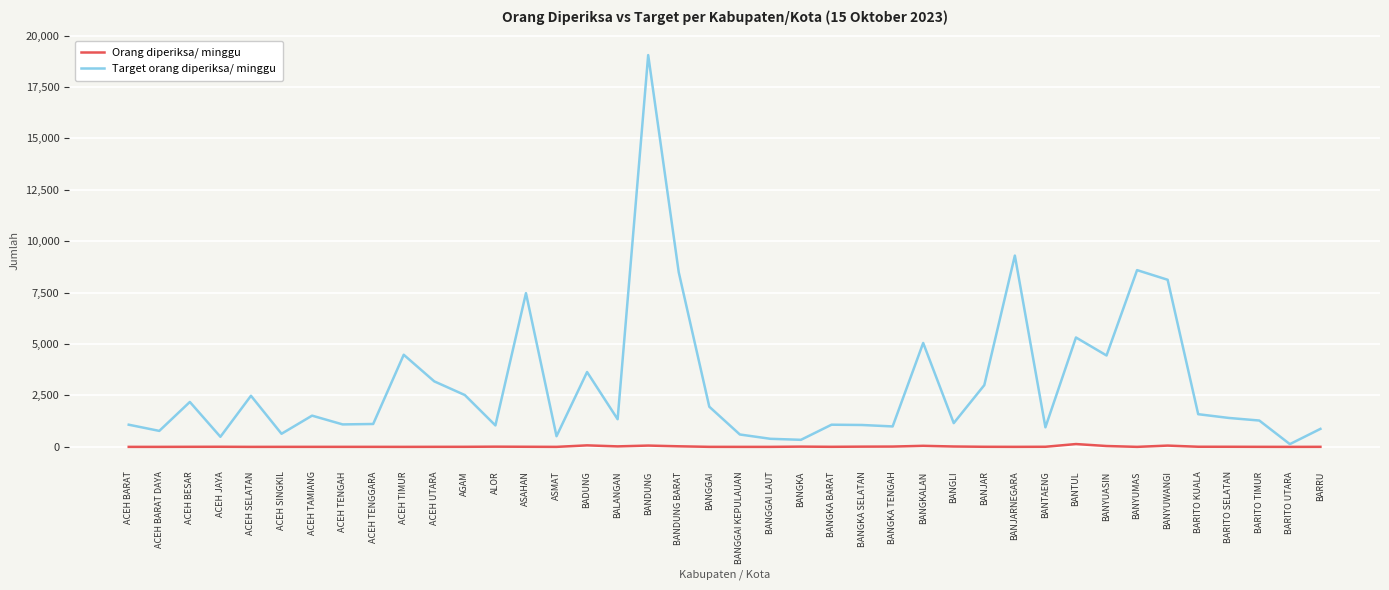

Which series has the widest spread of values?

Target orang diperiksa/ minggu